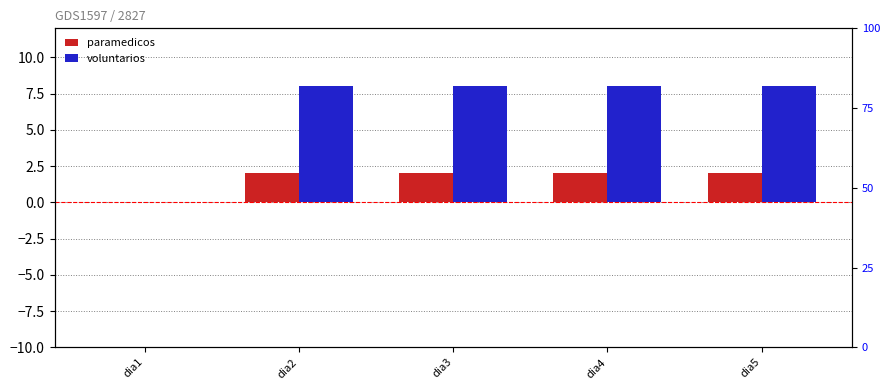

How many values in paramedicos are above zero?

4